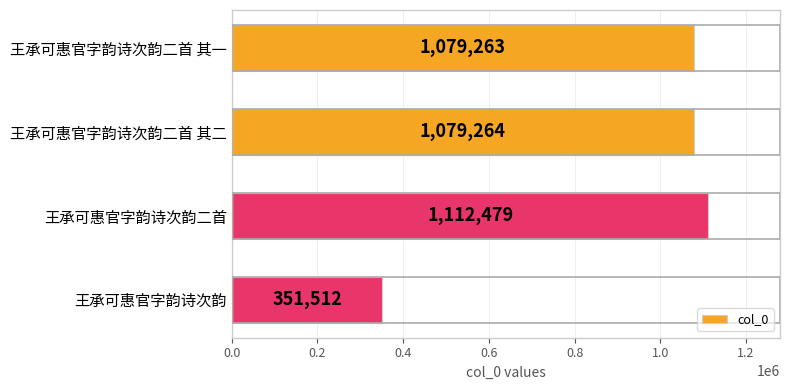

What is the ratio of the value at 王承可惠官字韵诗次韵 to the value at 王承可惠官字韵诗次韵二首 其二?

0.3